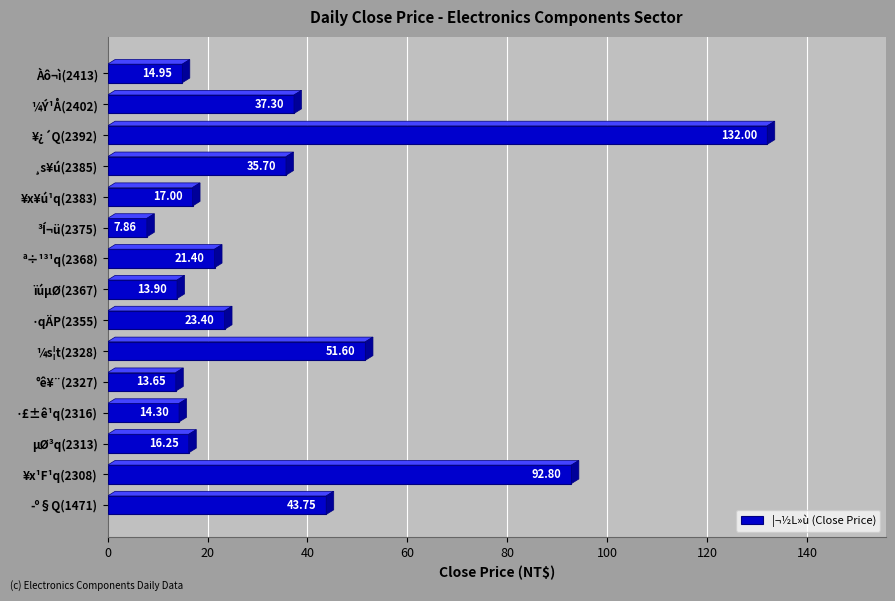

Which label corresponds to the largest value in the chart?

¥¿´Q(2392)